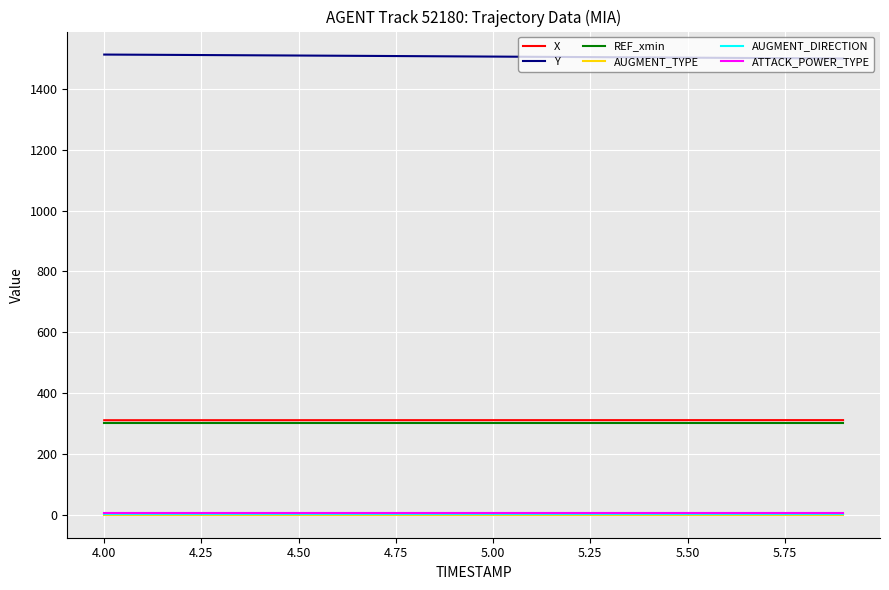

Which series has the largest total across all categories?

Y